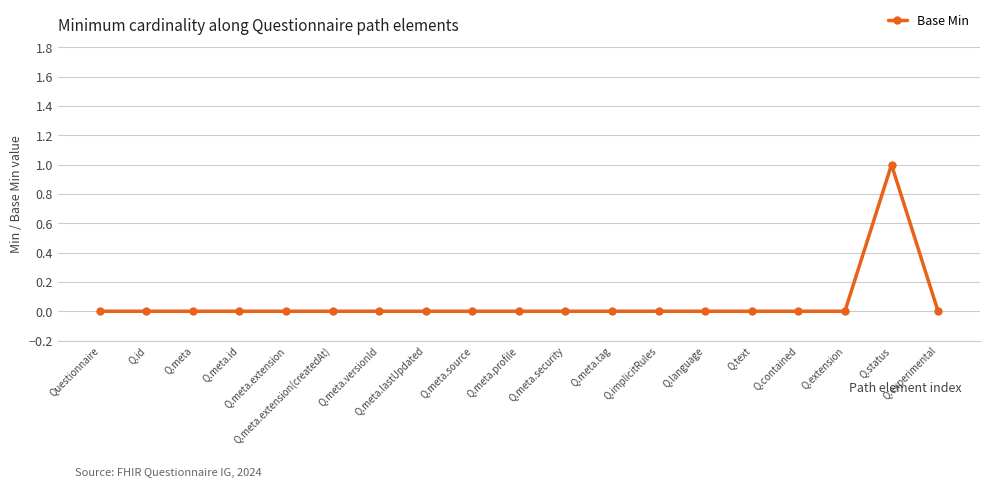

True or false: there are more than 0 points higher than both neighbors.

True